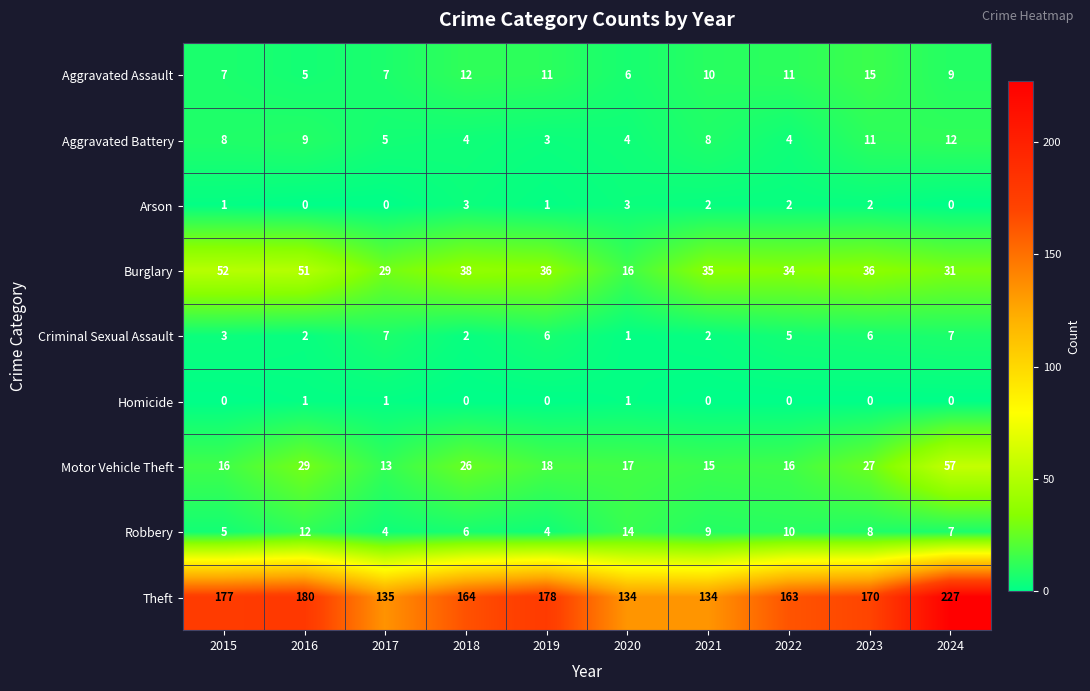

What is the difference between the second highest and minimum values in the Aggravated Assault series?

7